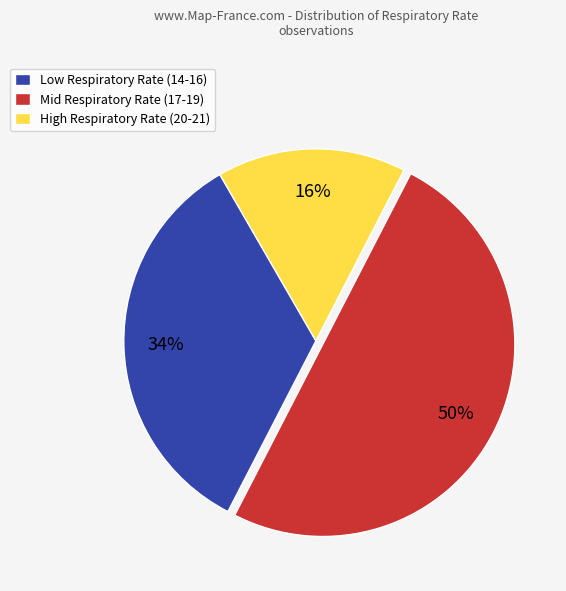

To the nearest percent, what is the average slice percentage?

33%